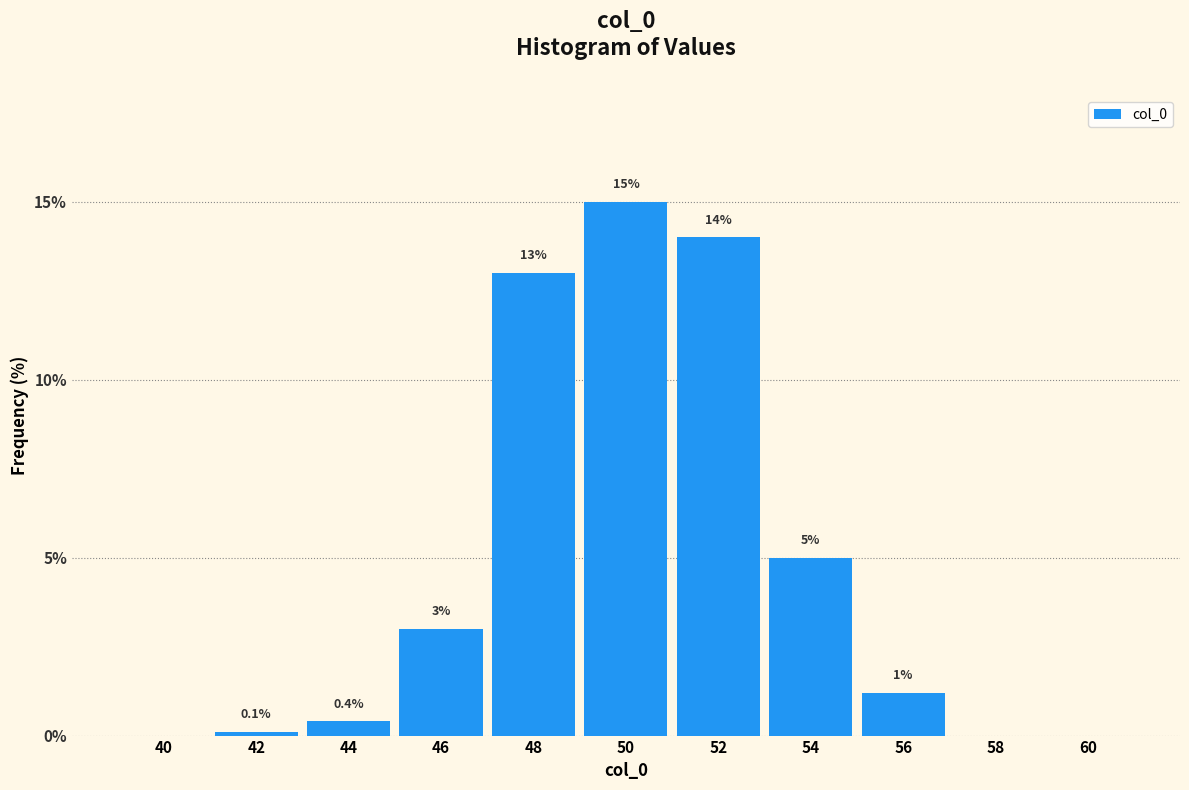

Reading left to right, what are all the values shown in this chart?

40=0.0	42=0.1	44=0.4	46=3.0	48=13.0	50=15.0	52=14.0	54=5.0	56=1.2	58=0.0	60=0.0